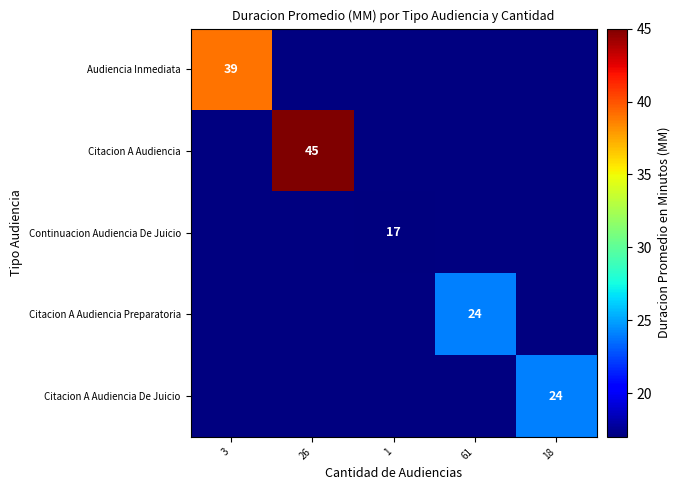

At how many categories does at least one series exceed 21?

4